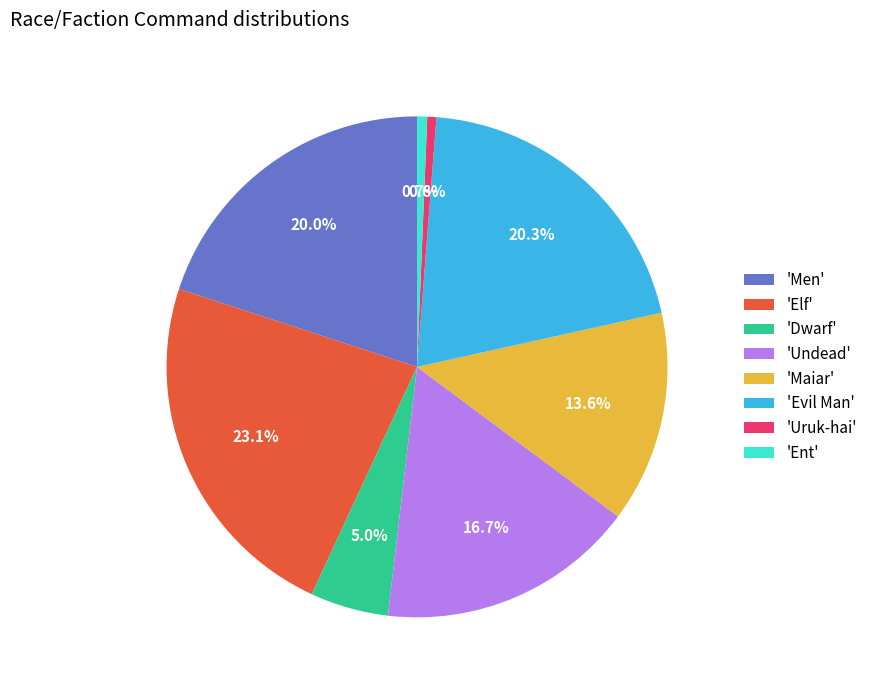

What portion of the pie excludes 'Ent'?

99.3%